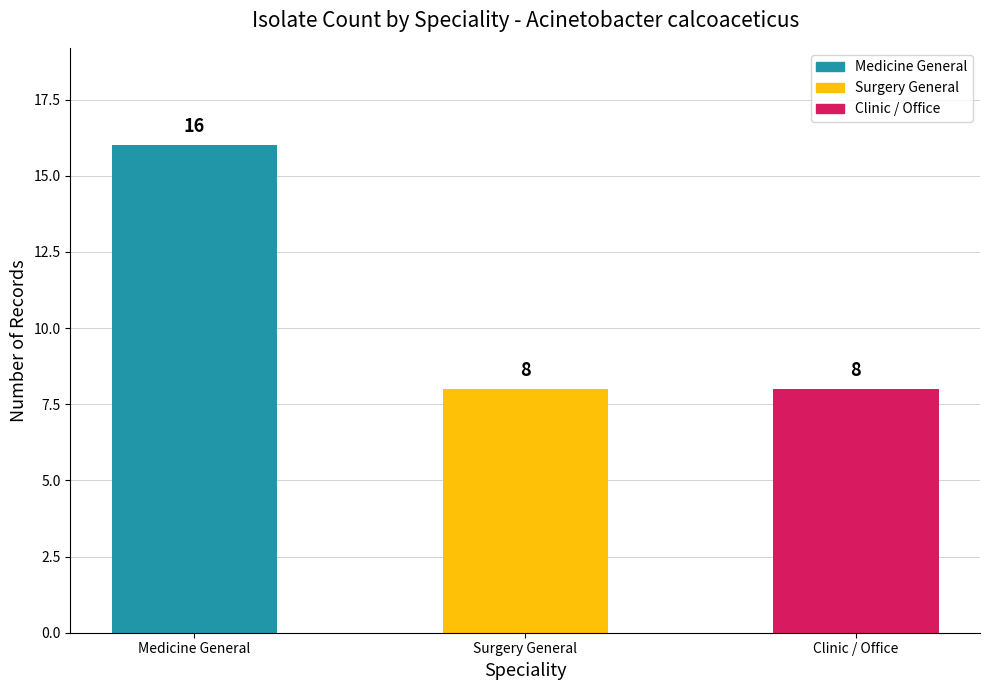

How many data points does each series have?

3